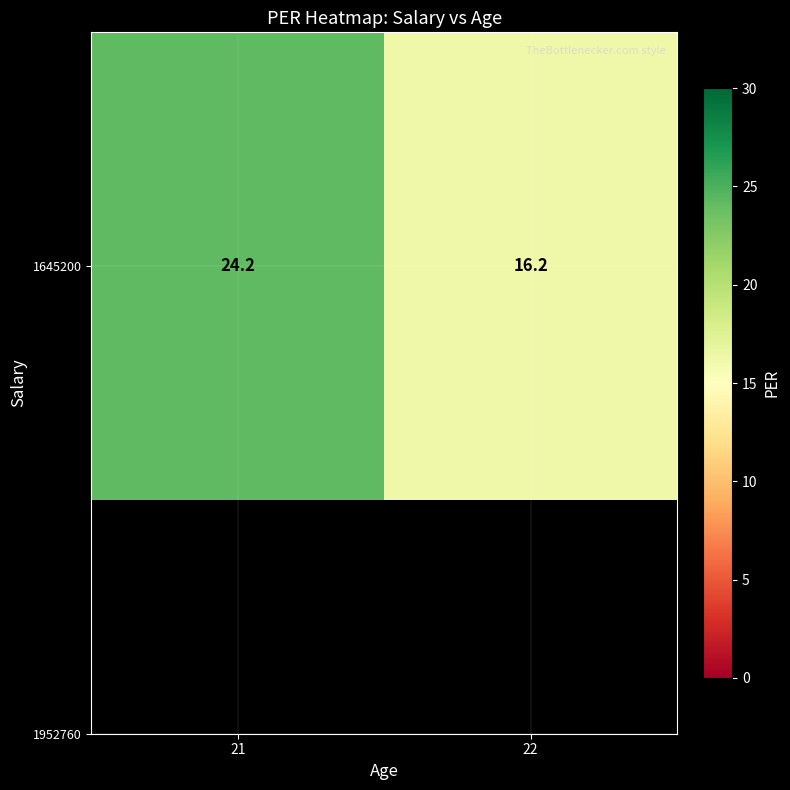

List the labels in order of value, largest first.

21, 22